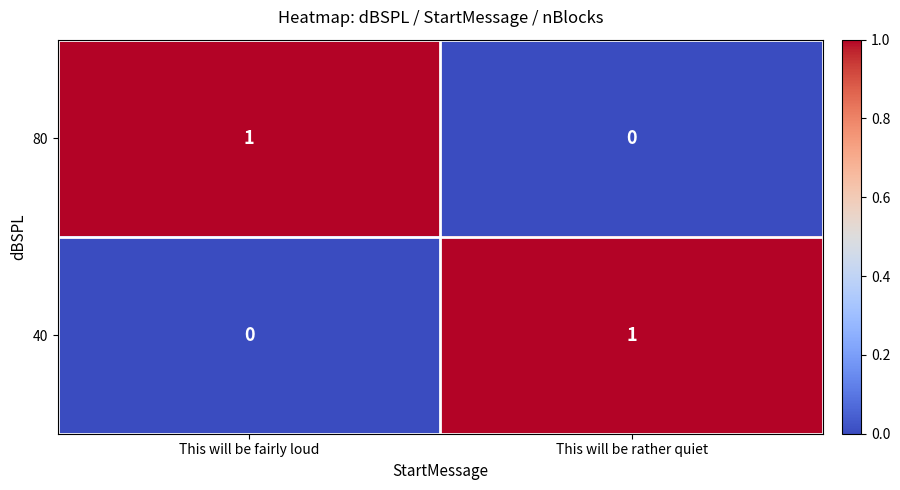

At which label does 40 reach its minimum?

This will be fairly loud